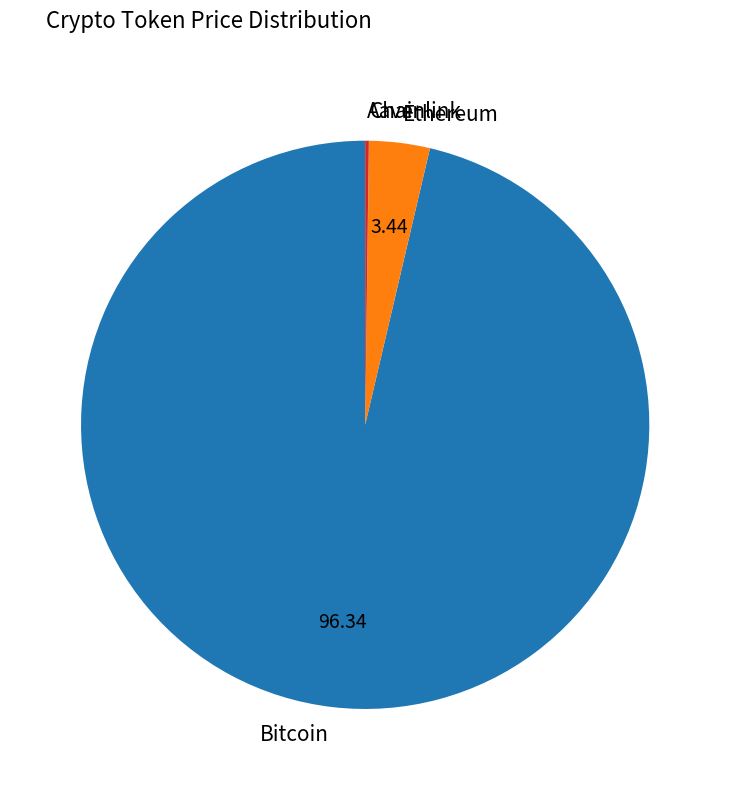

Does Ethereum represent more than half of the total?

No